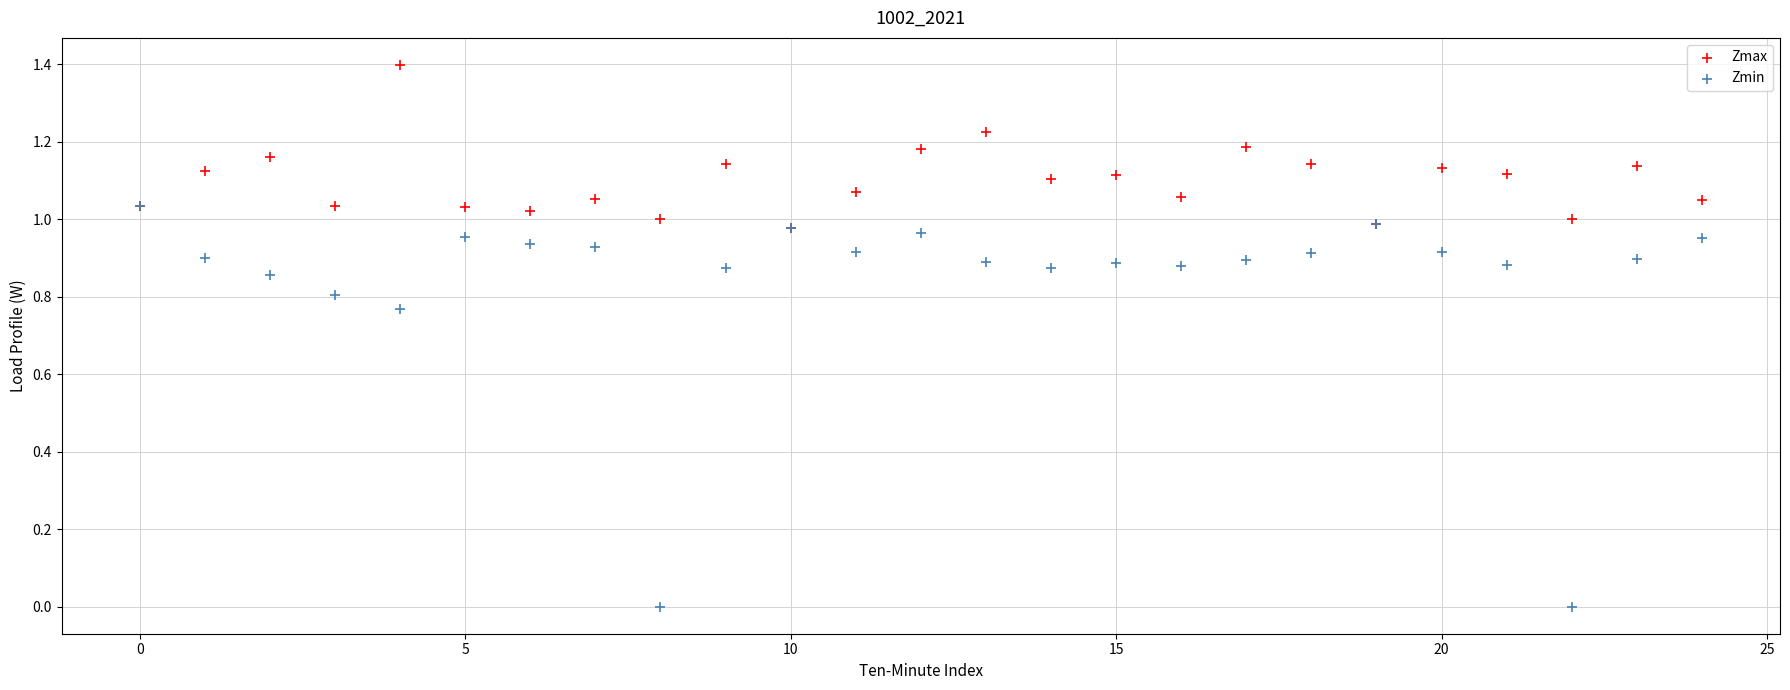

Which series has the widest spread of Y values?

Zmin